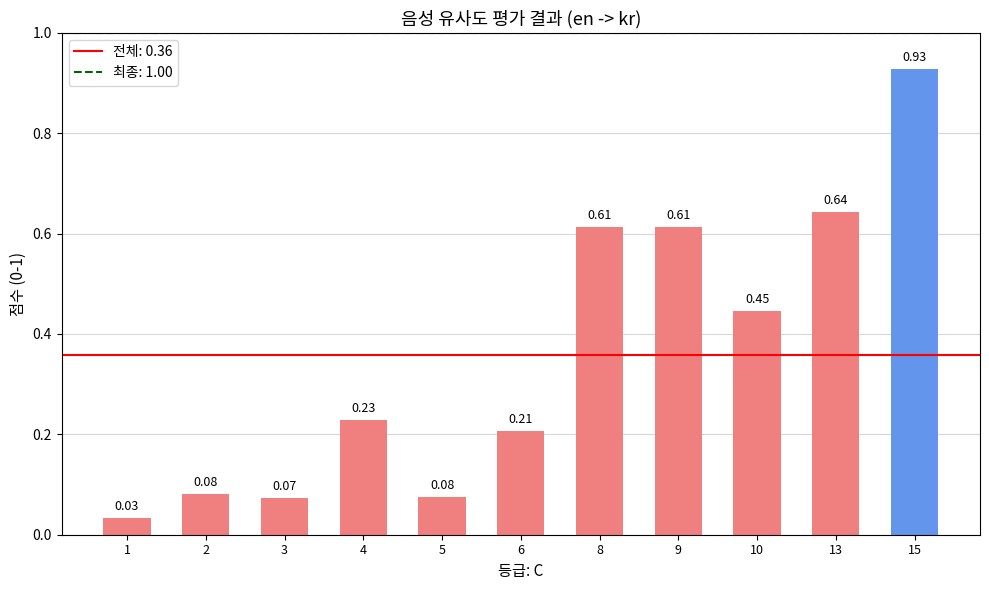

Where is the data nearest to the value 0?

1